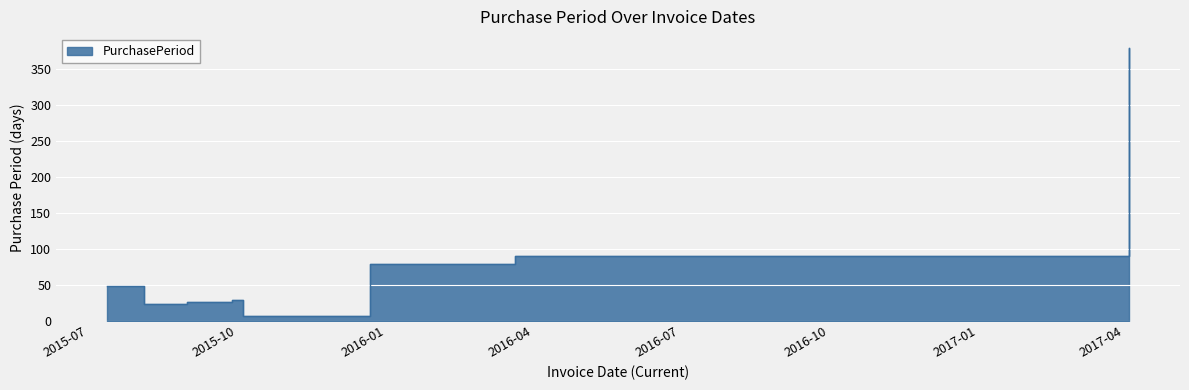

Where does the data first go above 48?

2015-12-22